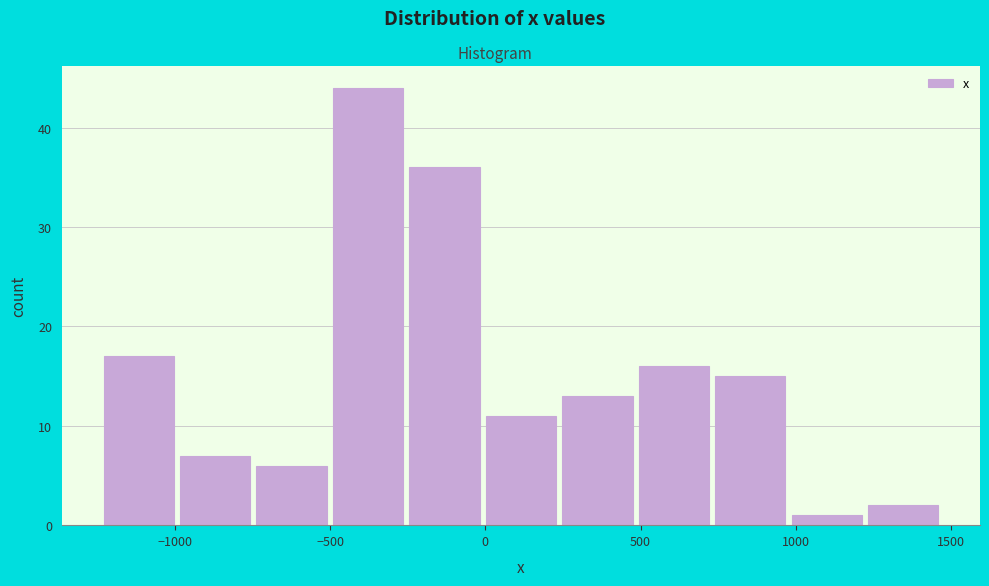

Which range on the x-axis has the tallest bar?

-500 to -250